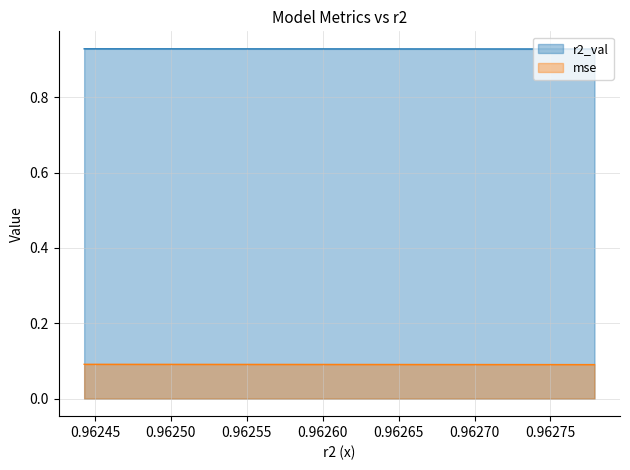

What is the value of the r2_val point at the 1st from the left?

0.9